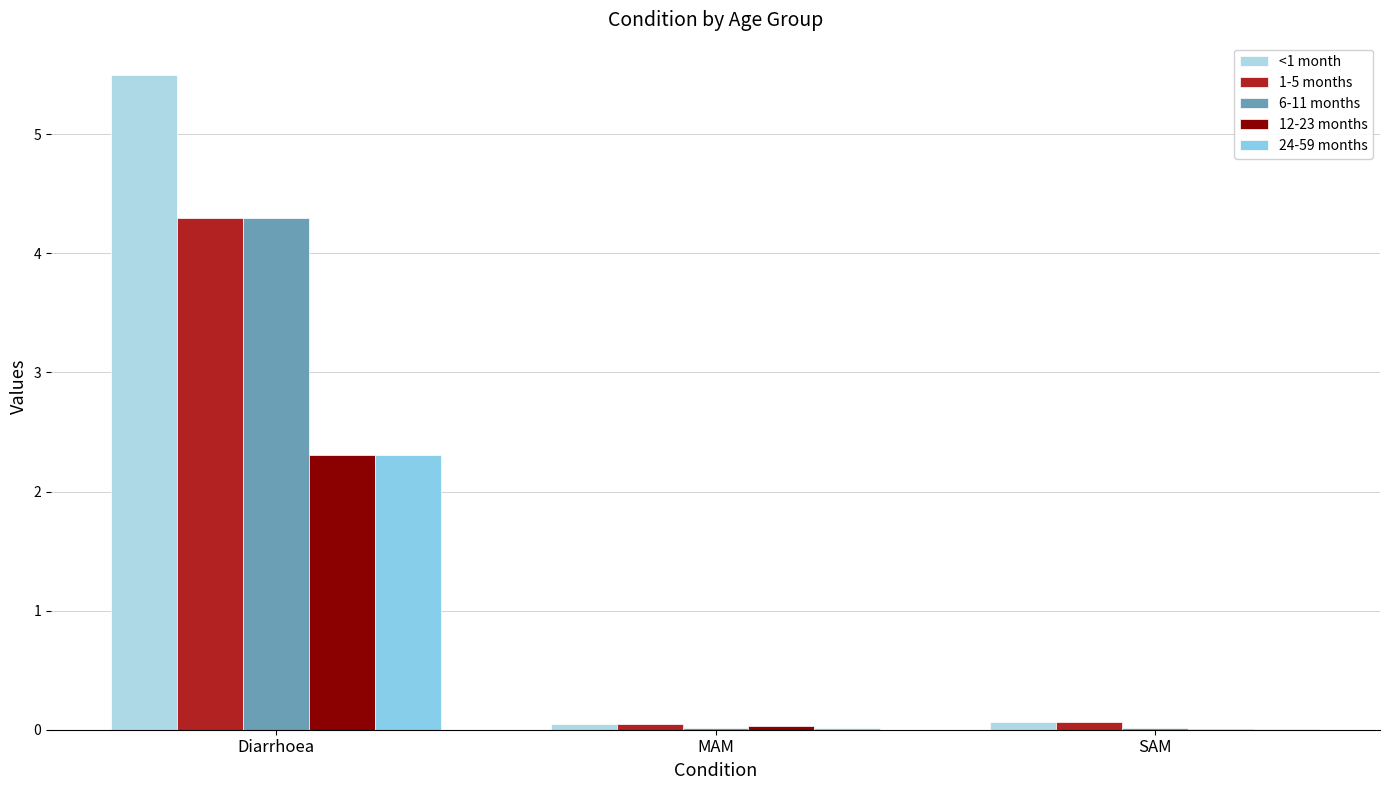

Which series has the widest spread of values?

<1 month